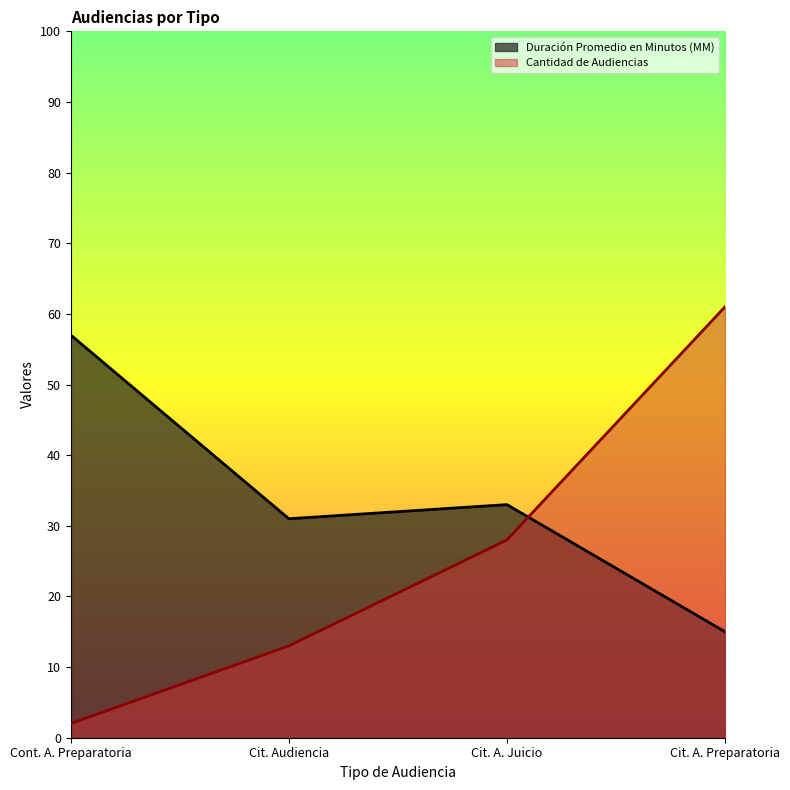

What is the value of the Duración Promedio en Minutos (MM) point at the 4th from the left?

15